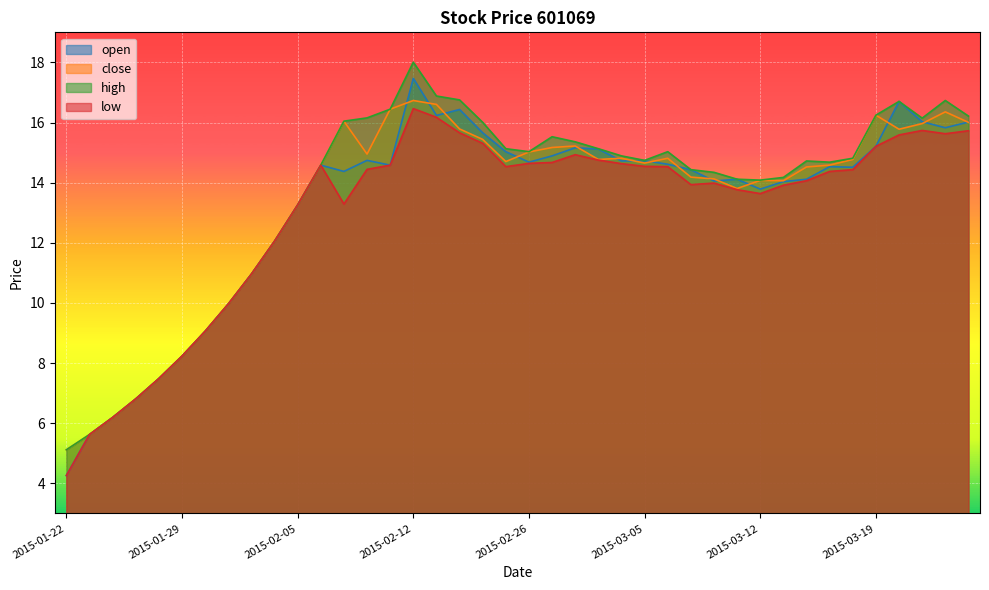

Does the chart display data point markers on the line(s)?

No